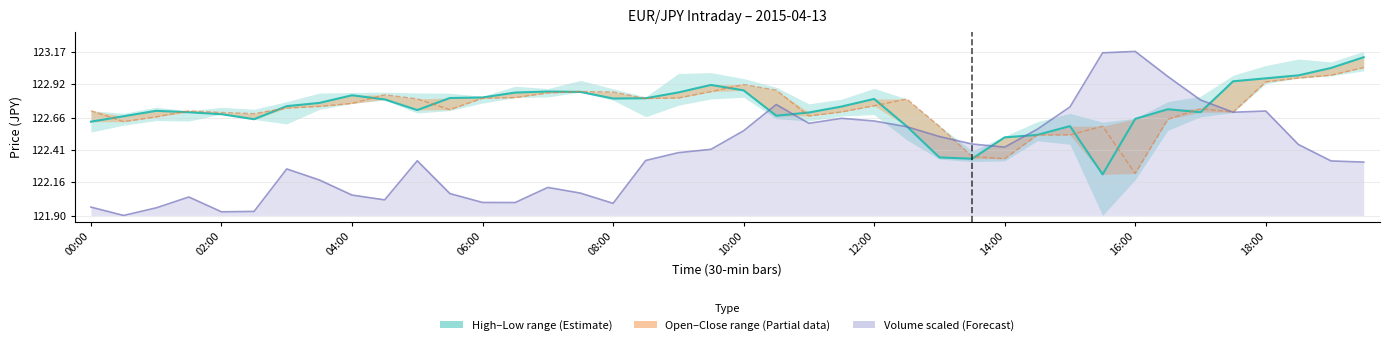

Which series changed the most between 06:00 and 29?

Volume line